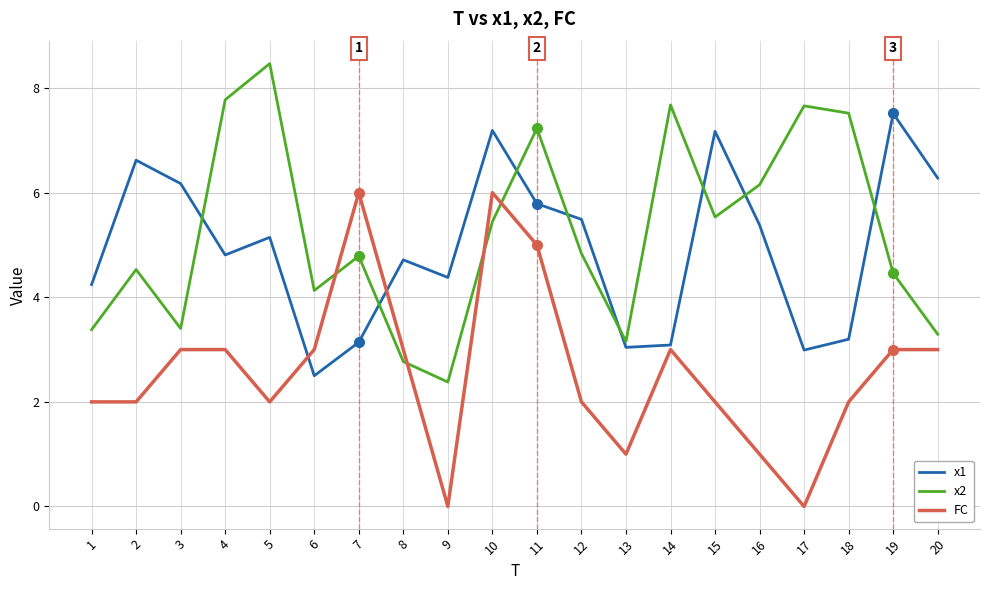

How many times do FC and x2 cross each other?

4